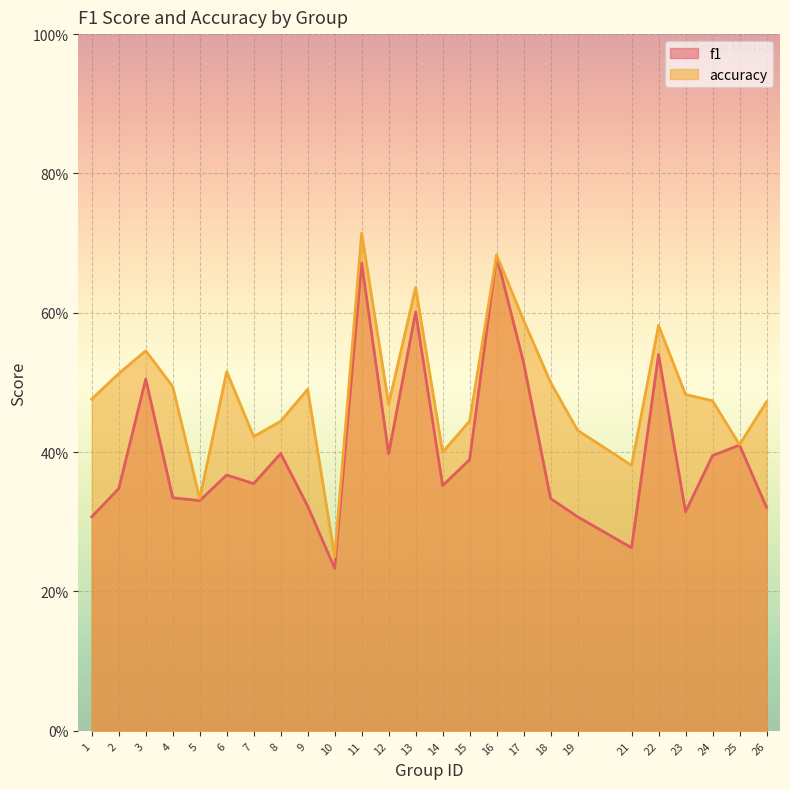

Reading right to left, transcribe all the data shown in this chart.

f1: 0.3	0.4	0.4	0.3	0.5	0.3	0.3	0.3	0.5	0.7	0.4	0.4	0.6	0.4	0.7	0.2	0.3	0.4	0.4	0.4	0.3	0.3	0.5	0.3	0.3
accuracy: 0.5	0.4	0.5	0.5	0.6	0.4	0.4	0.5	0.6	0.7	0.4	0.4	0.6	0.5	0.7	0.2	0.5	0.4	0.4	0.5	0.3	0.5	0.5	0.5	0.5